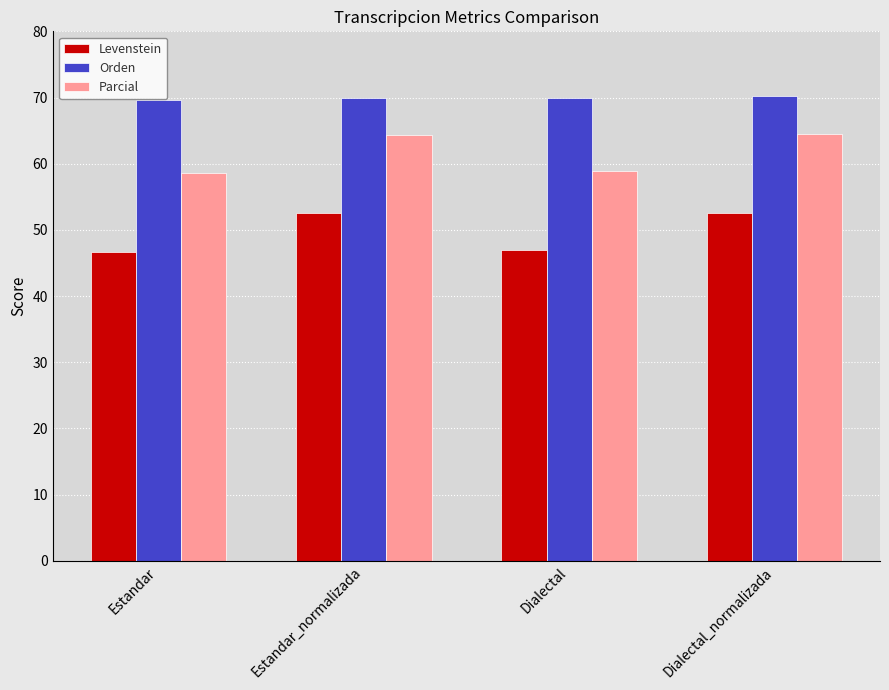

Is the value of Orden at Estandar greater than the value of Parcial at Dialectal?

Yes